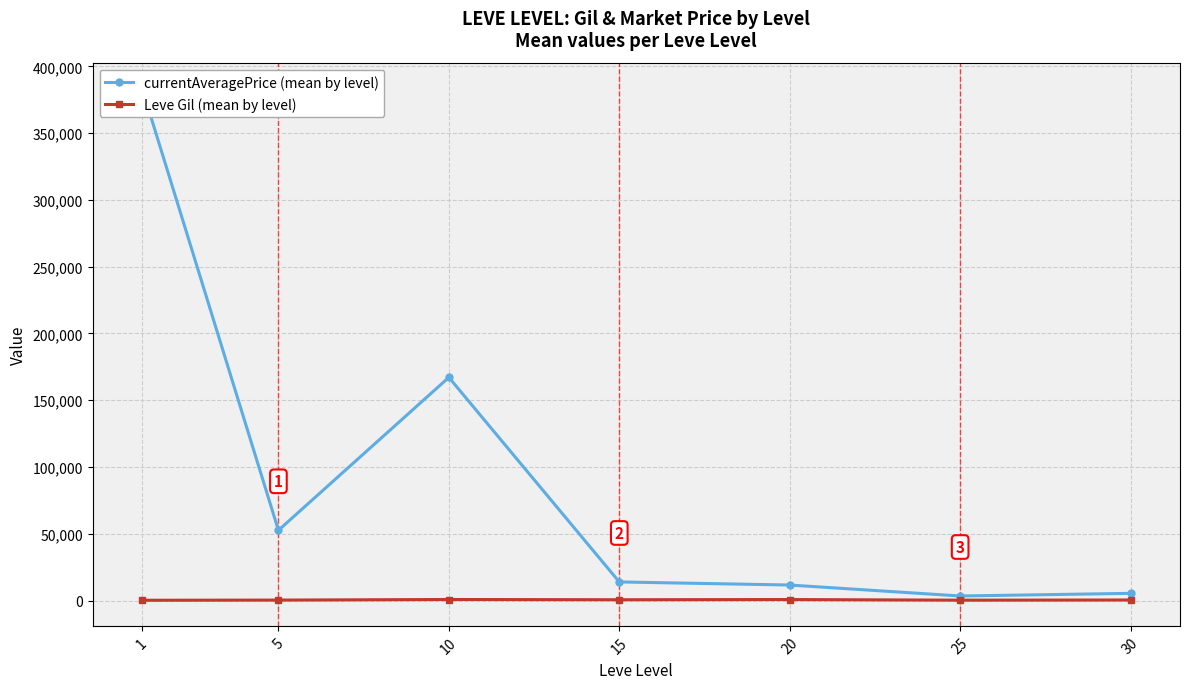

Where is the first local maximum for currentAveragePrice (mean by level)?

10